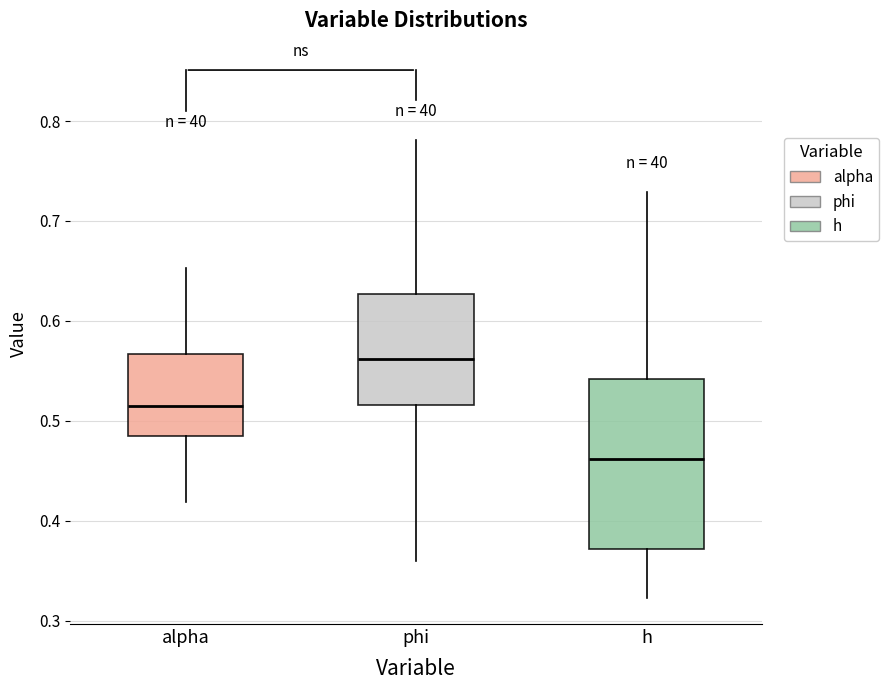

Reading left to right, transcribe this box plot: for each box, give where its median line is, the range the box spans, and where its two whiskers end, as read against the y-axis. The values are not printed on the chart, so give them approximately, as read against the axis.

alpha: median 0.52, box 0.49 to 0.57, whiskers 0.42 to 0.65
phi: median 0.56, box 0.52 to 0.63, whiskers 0.36 to 0.78
h: median 0.46, box 0.37 to 0.54, whiskers 0.32 to 0.73